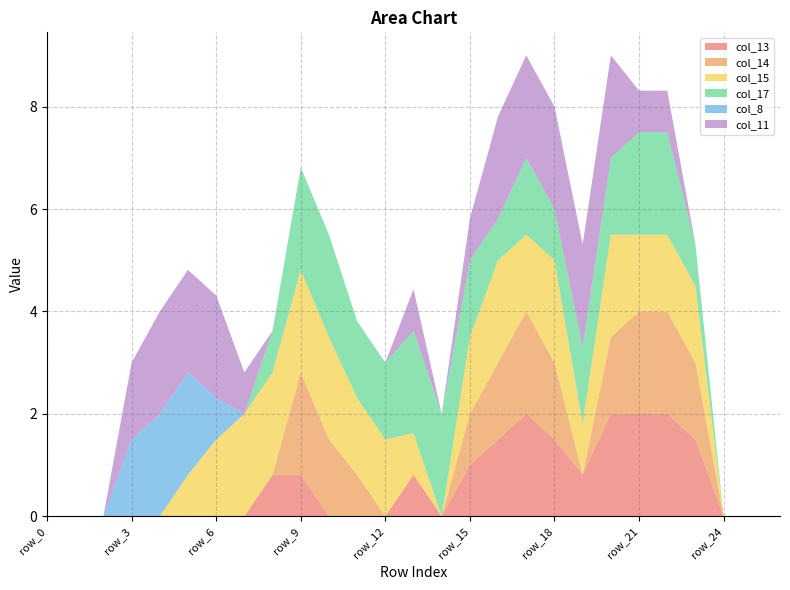

Reading right to left, transcribe all the data shown in this chart.

col_13: 0.0	0.0	0.0	1.5	2.0	2.0	2.0	0.8	1.5	2.0	1.5	1.0	0.0	0.8	0.0	0.0	0.0	0.8	0.8	0.0	0.0	0.0	0.0	0.0	0.0	0.0	0.0
col_14: 0.0	0.0	0.0	1.5	2.0	2.0	1.5	0.0	1.5	2.0	1.5	1.0	0.0	0.0	0.0	0.8	1.5	2.0	0.0	0.0	0.0	0.0	0.0	0.0	0.0	0.0	0.0
col_15: 0.0	0.0	0.0	1.5	1.5	1.5	2.0	1.0	2.0	1.5	2.0	1.5	0.0	0.8	1.5	1.5	2.0	2.0	2.0	2.0	1.5	0.8	0.0	0.0	0.0	0.0	0.0
col_17: 0.0	0.0	0.0	0.8	2.0	2.0	1.5	1.5	1.0	1.5	0.8	1.5	2.0	2.0	1.5	1.5	2.0	2.0	0.8	0.0	0.0	0.0	0.0	0.0	0.0	0.0	0.0
col_8: 0.0	0.0	0.0	0.0	0.0	0.0	0.0	0.0	0.0	0.0	0.0	0.0	0.0	0.0	0.0	0.0	0.0	0.0	0.0	0.0	0.8	2.0	2.0	1.5	0.0	0.0	0.0
col_11: 0.0	0.0	0.0	0.0	0.8	0.8	2.0	2.0	2.0	2.0	2.0	0.8	0.0	0.8	0.0	0.0	0.0	0.0	0.0	0.8	2.0	2.0	2.0	1.5	0.0	0.0	0.0